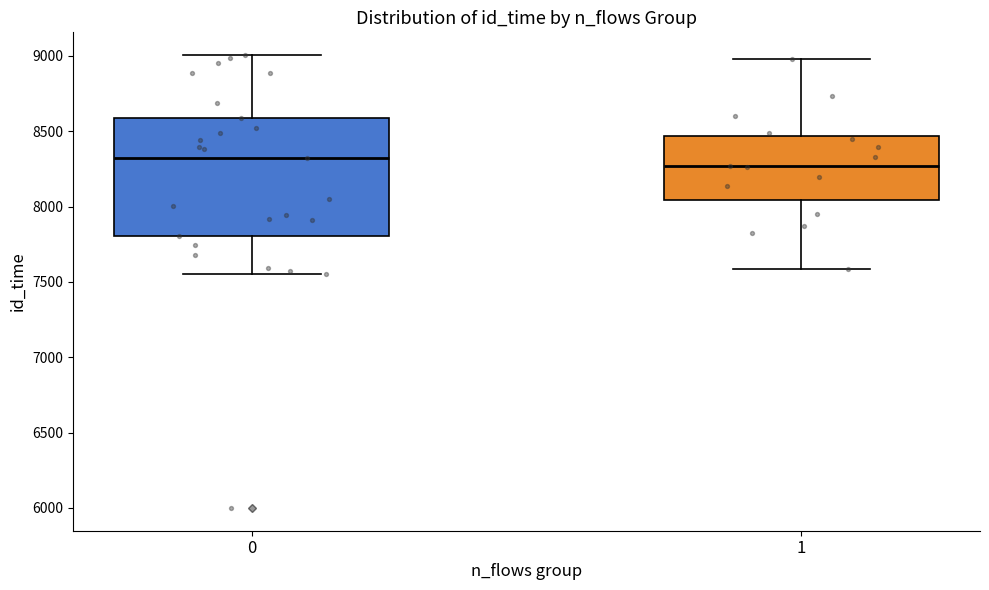

Where is the lower edge of the box at x = 0 on the y-axis? The values are not printed on the chart, so give them approximately, as read against the axis.

7800